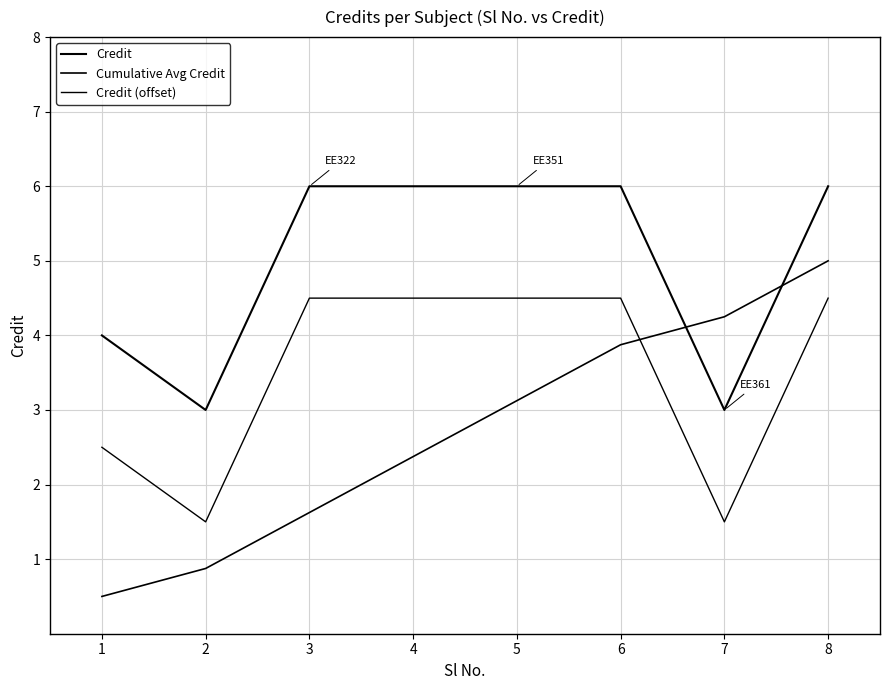

Rank the series by their maximum value, from highest to lowest.

Credit, Cumulative Avg Credit, Credit (offset)